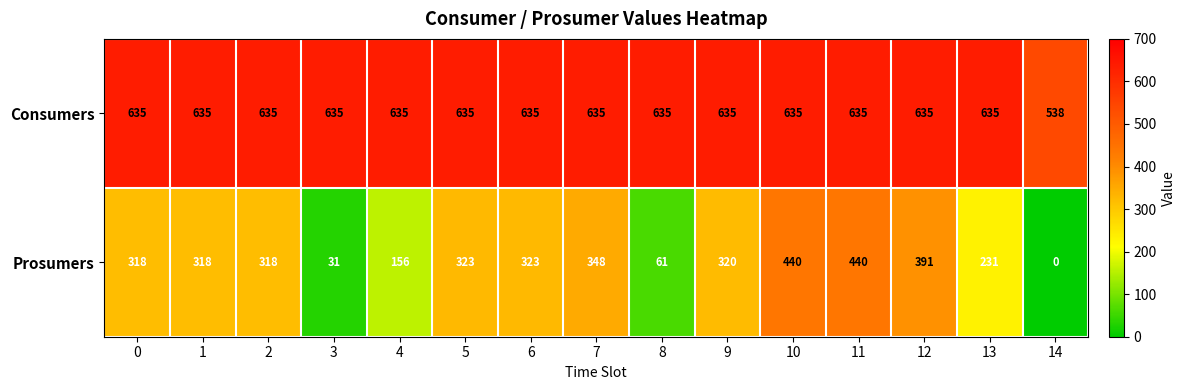

Which series has the largest range (max minus min)?

Prosumers